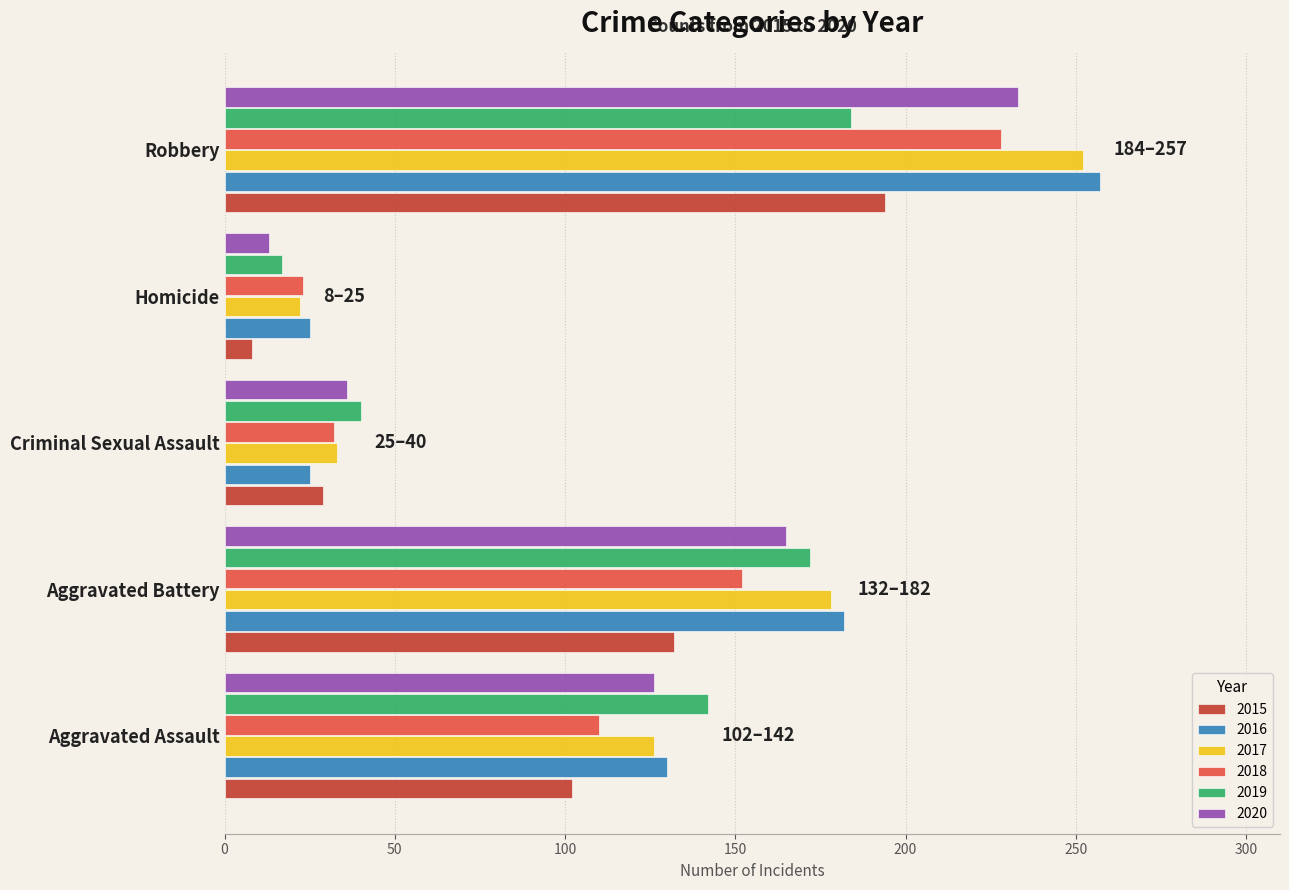

What is the total value across all series at Aggravated Battery?

981